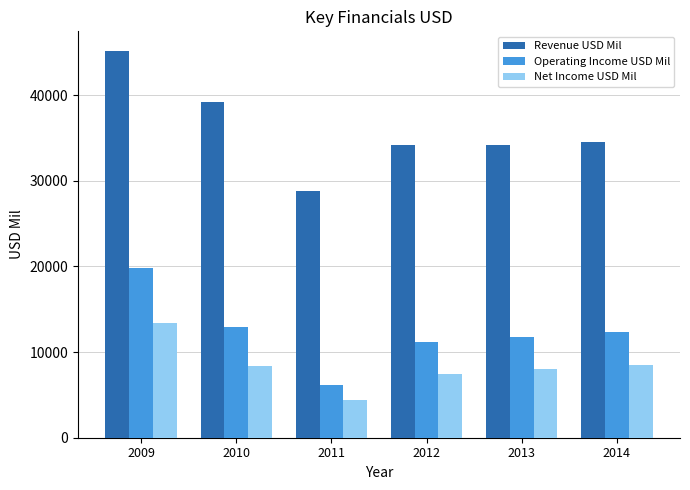

Is the value of Operating Income USD Mil at 2012 greater than the value of Revenue USD Mil at 2010?

No